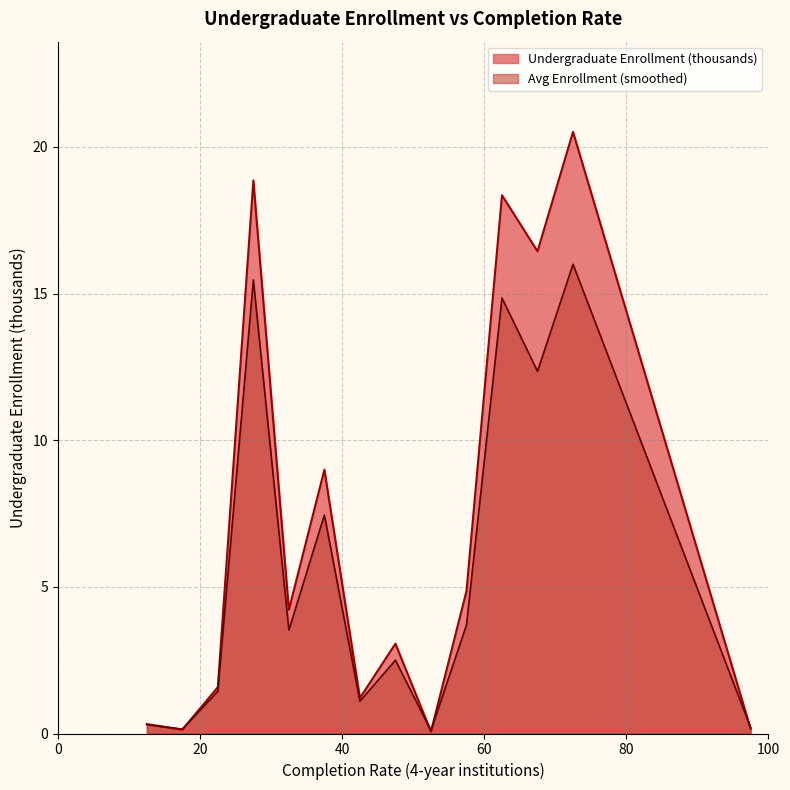

What are all the series names shown in the legend?

Undergraduate Enrollment (thousands), Avg Enrollment (smoothed)